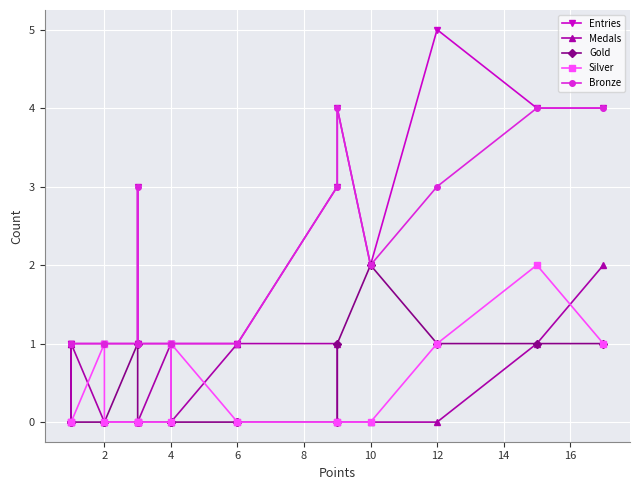

How many Gold values are between 0 and 1?

19